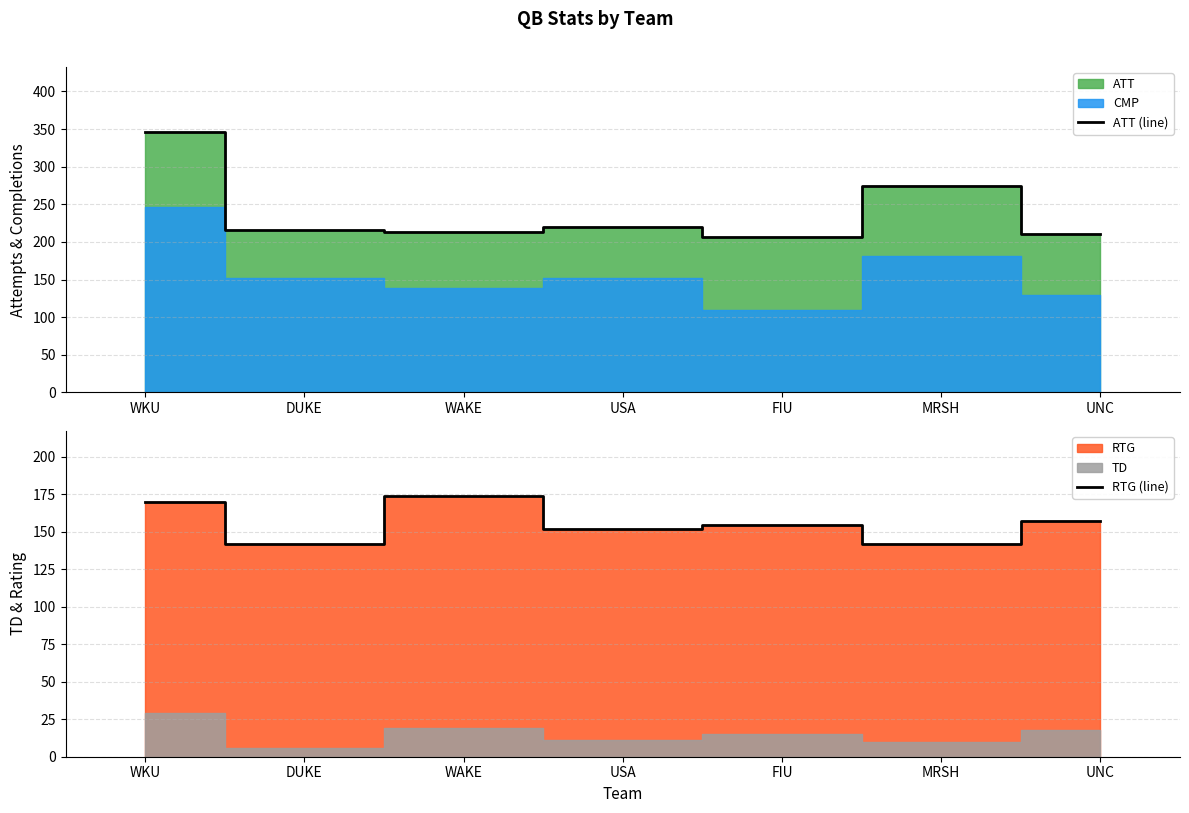

What is the average value of the ATT (line) series?

241